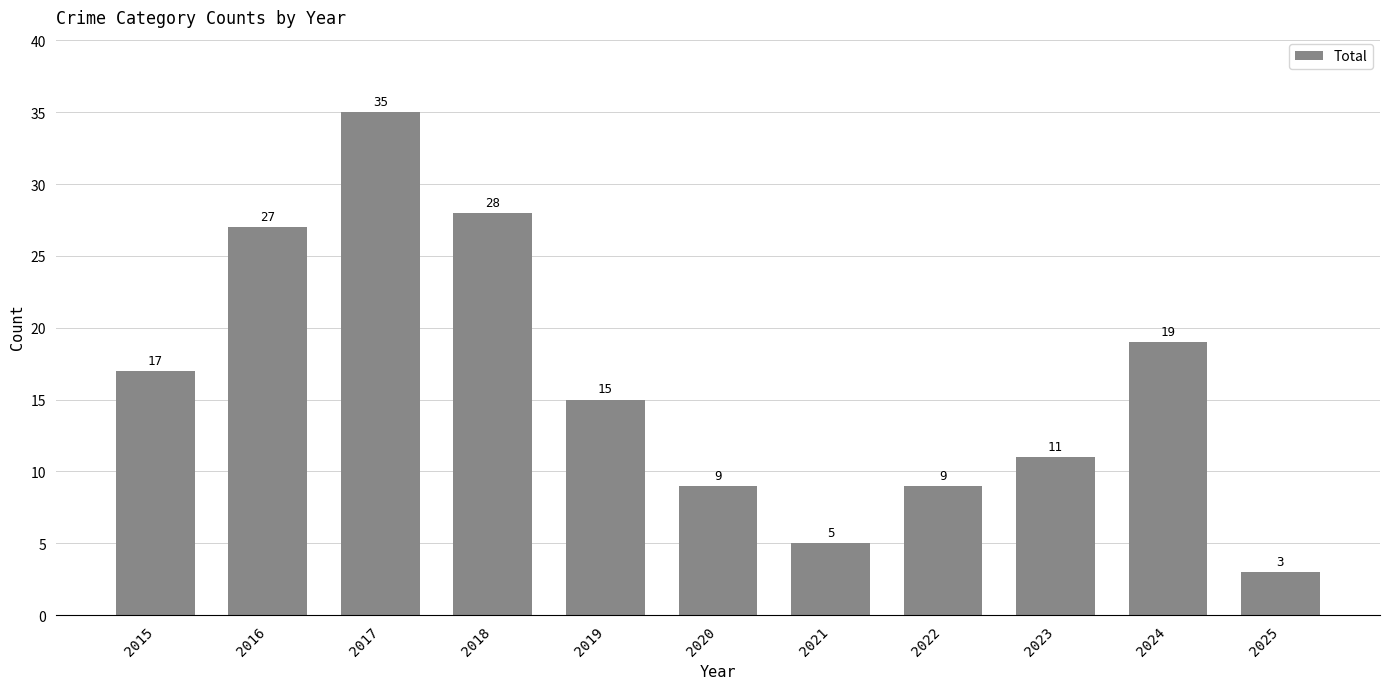

What is the greatest value displayed?

35